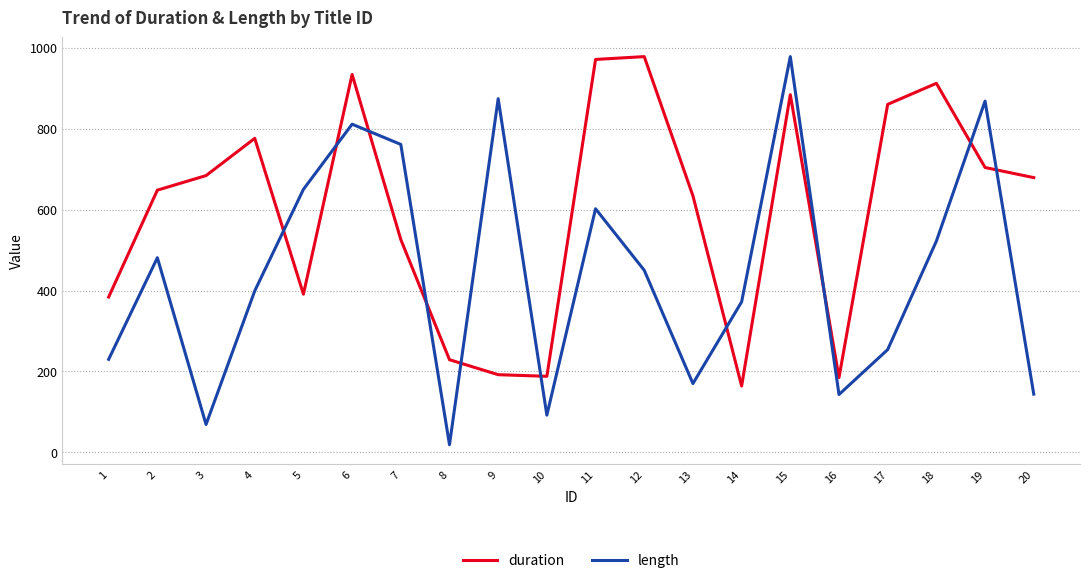

Which series has the largest total across all categories?

duration